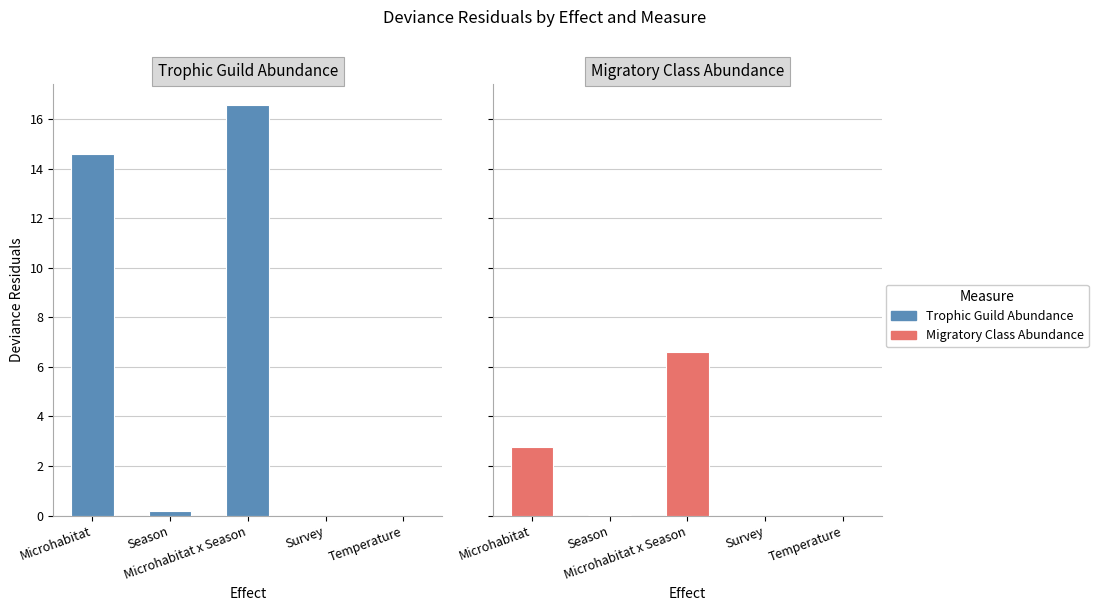

At which category is the sum across all series the highest?

Microhabitat x Season